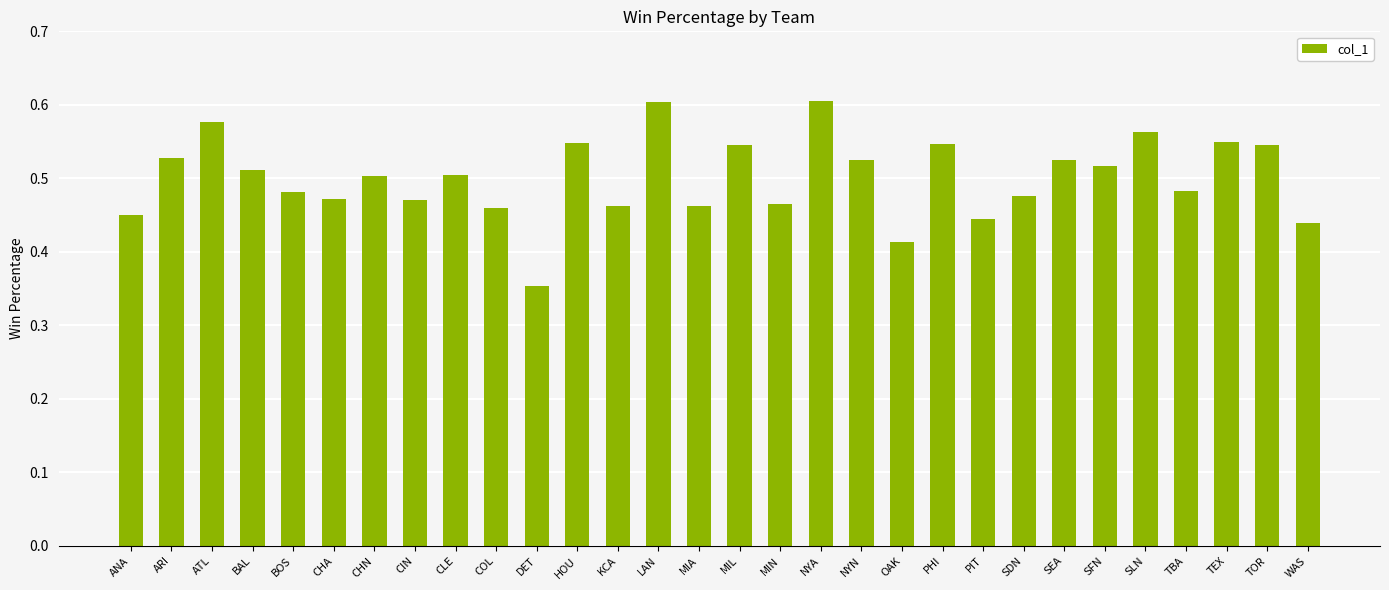

What is the sum of the values at PHI and SFN?

1.1